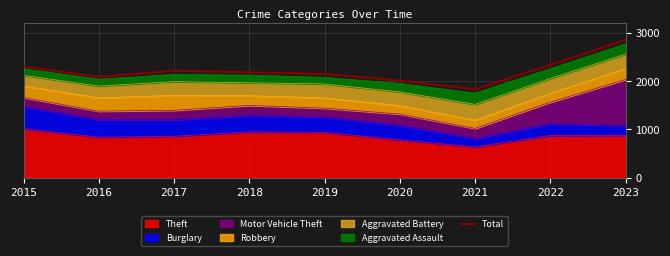

How many interior local peaks (higher than both neighbors) does the data have?

1